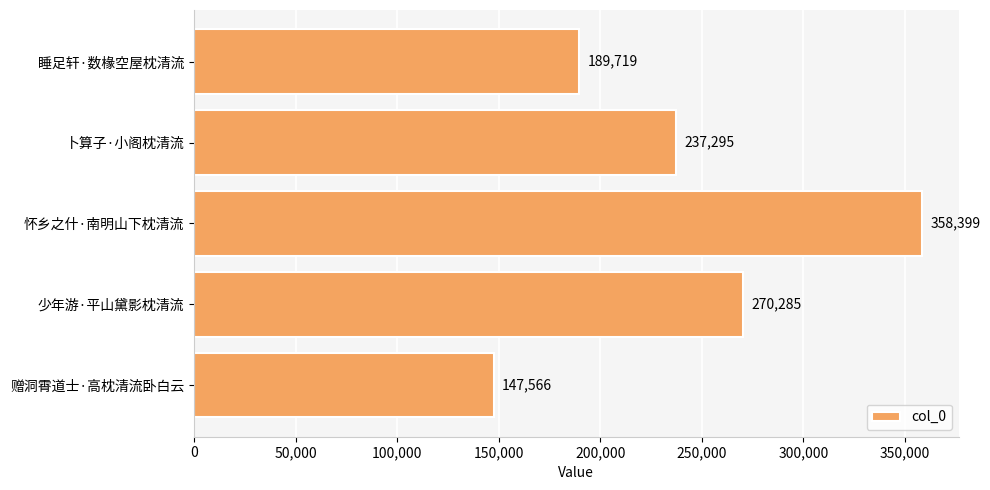

How many series are shown in this chart?

1